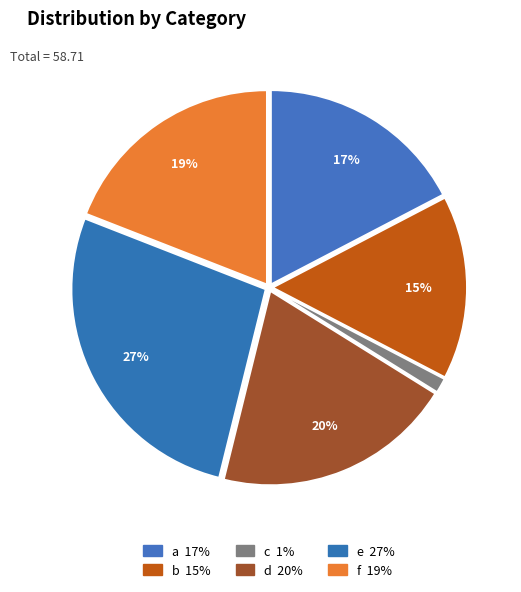

How many slices are in this pie chart?

6